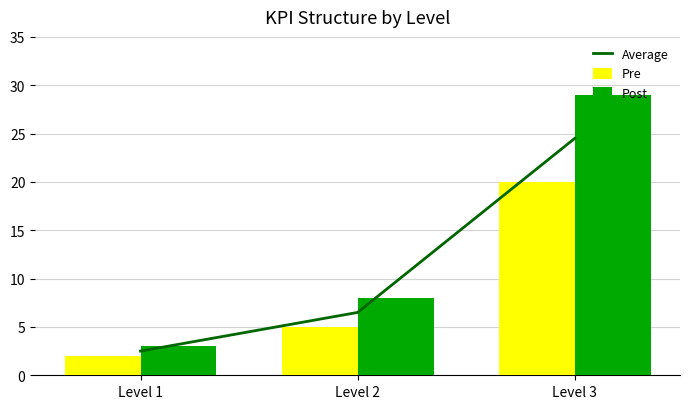

List the series in order of their overall mean, highest first.

Post, Average, Pre